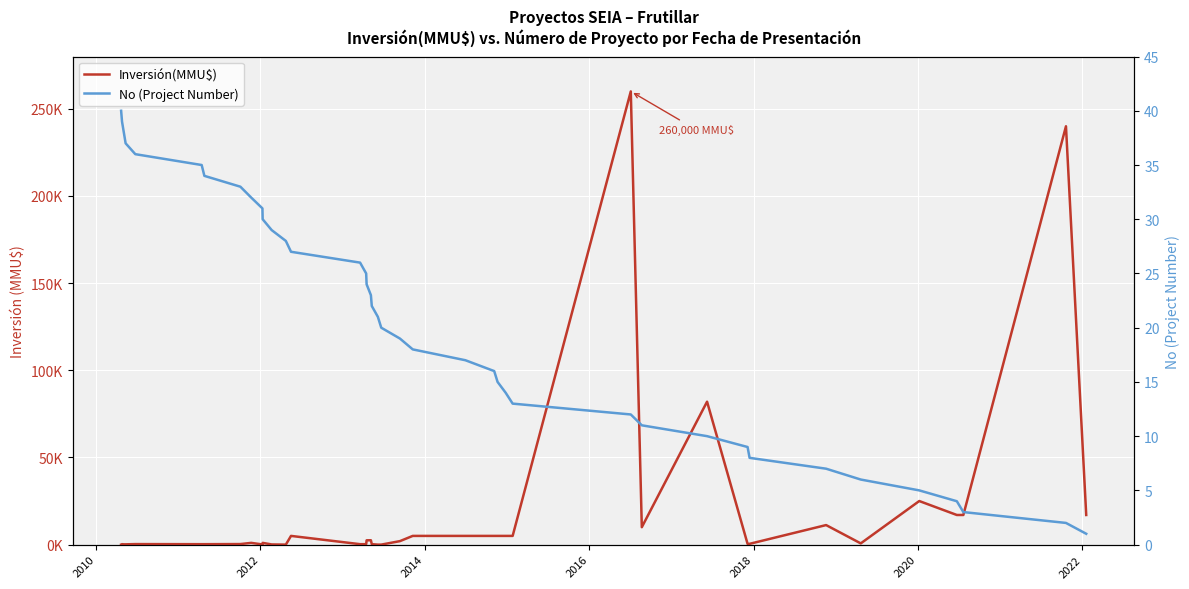

The No (Project Number) series shows 3 at 29. True or false?

False